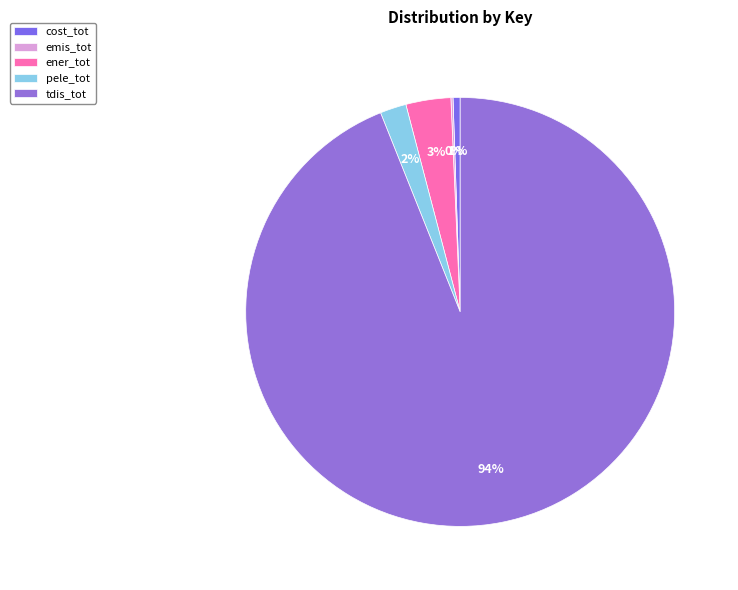

To the nearest percent, what is the difference between the largest and smallest slice percentages?

94%